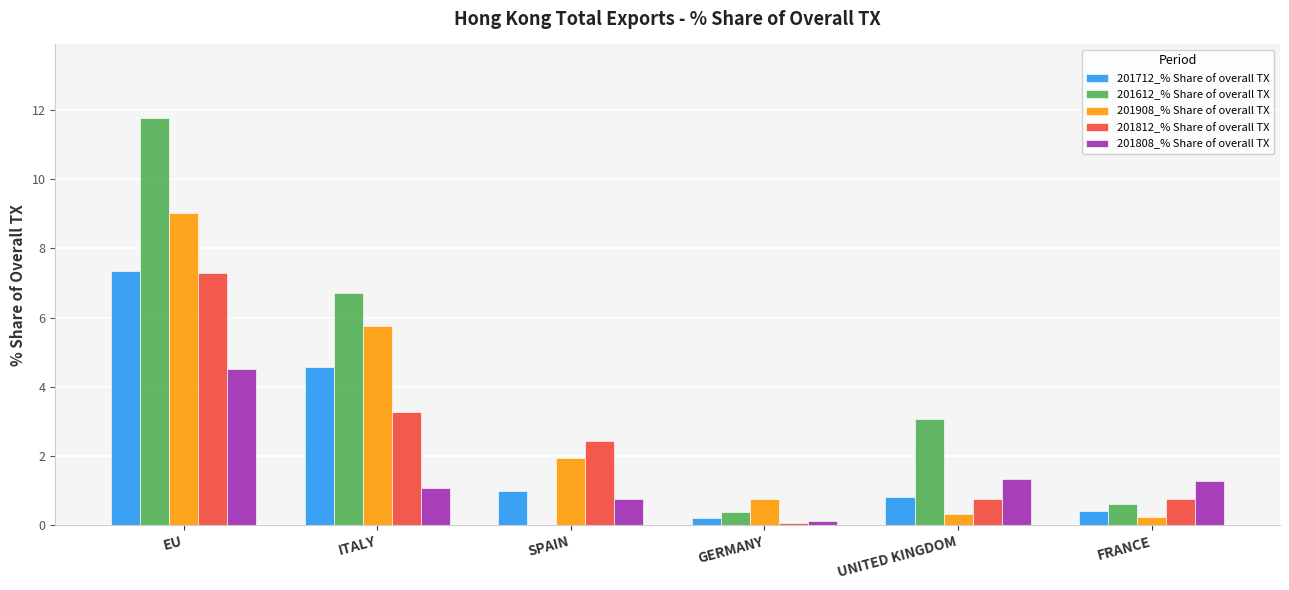

Which series has the largest range (max minus min)?

201612_% Share of overall TX